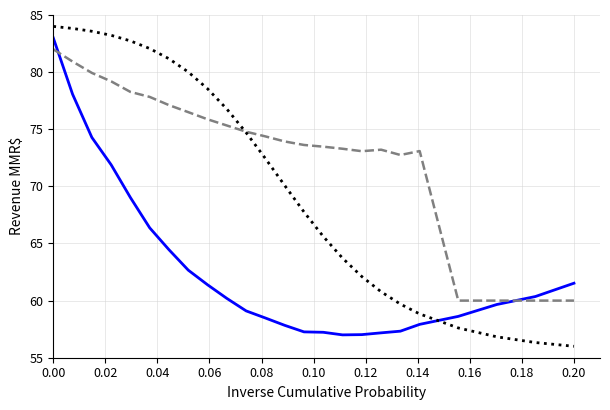

What is the greatest value displayed?

84.0